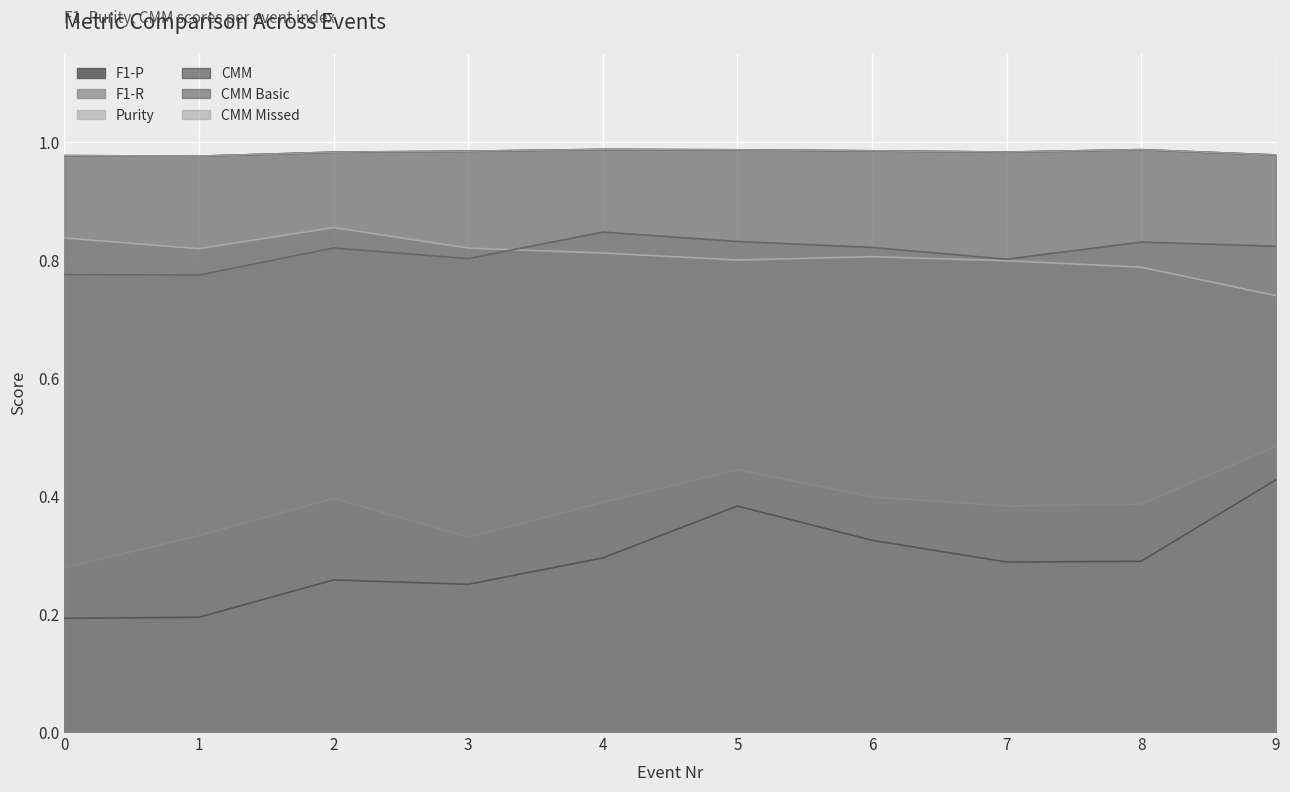

True or false: F1-P and Purity intersect in this chart.

False